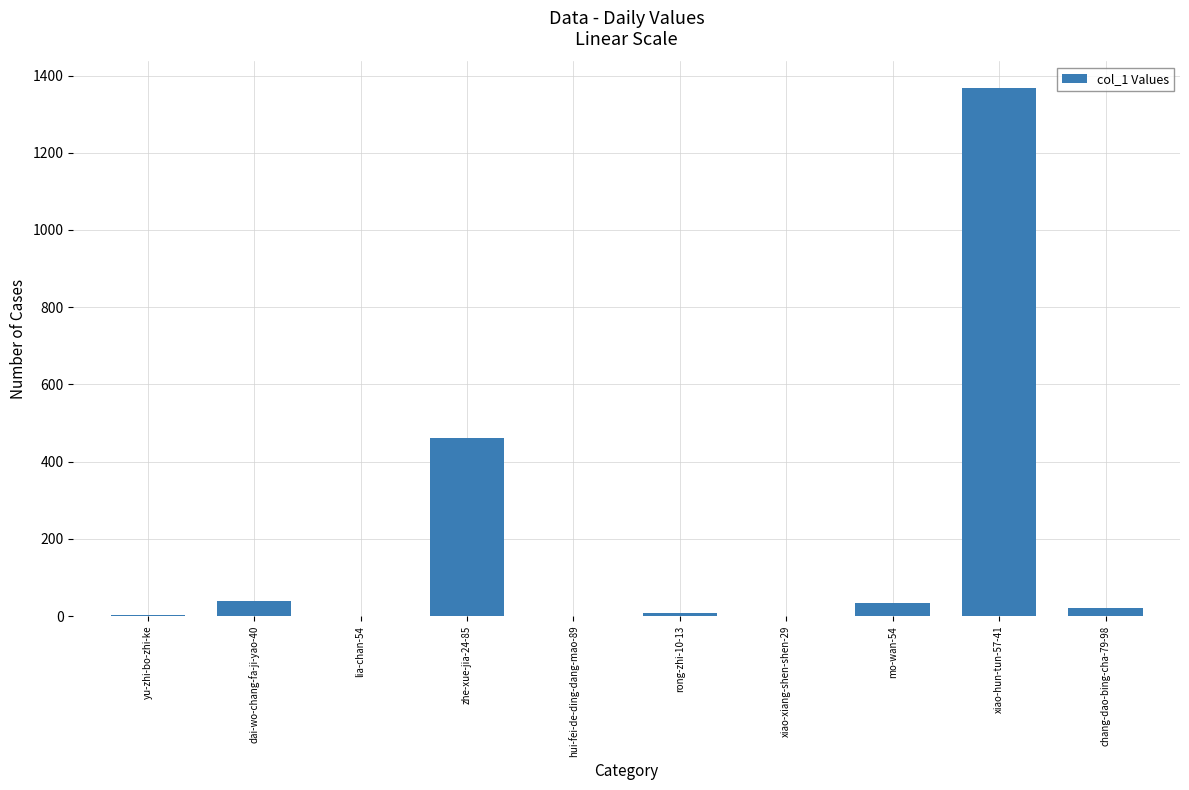

What is the sum of all values?

1934